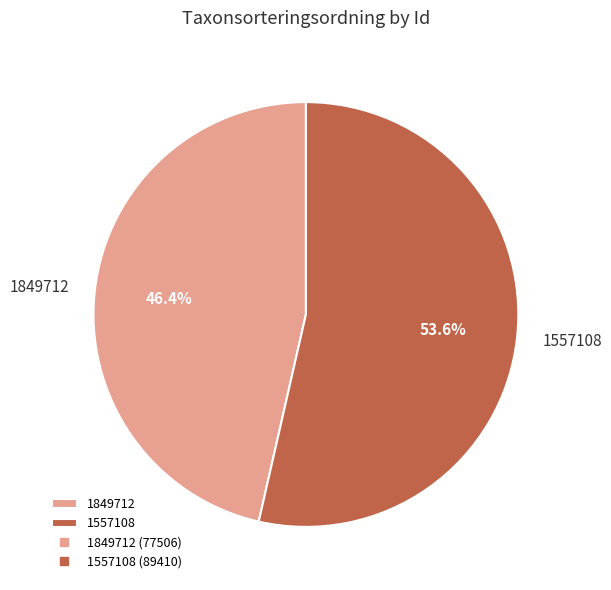

Is 1849712 the majority of the pie?

No